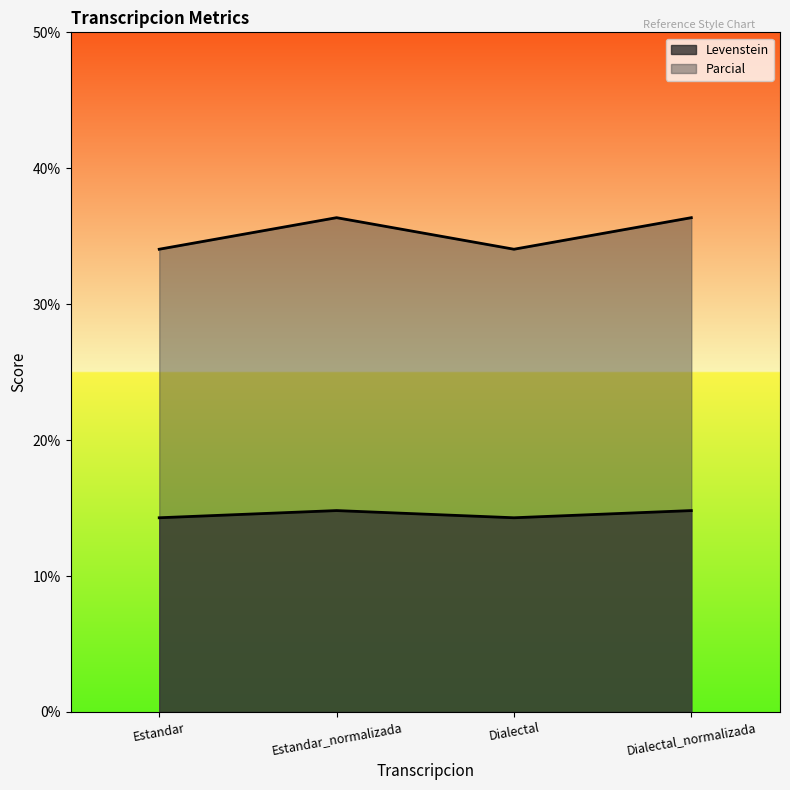

Which series has the largest total across all categories?

Parcial